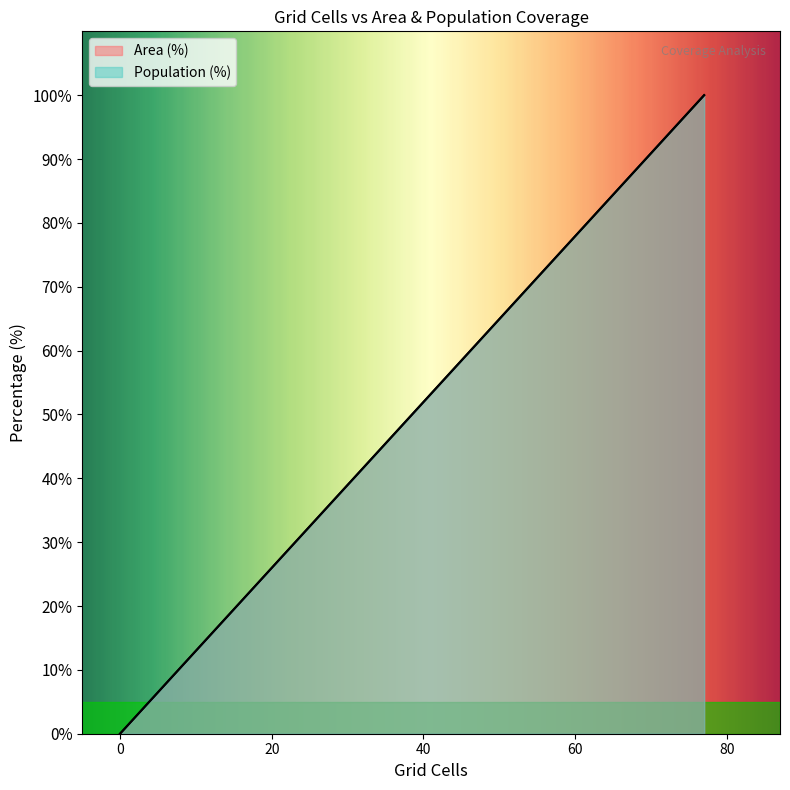

True or false: Area (%) and Population (%) intersect in this chart.

False